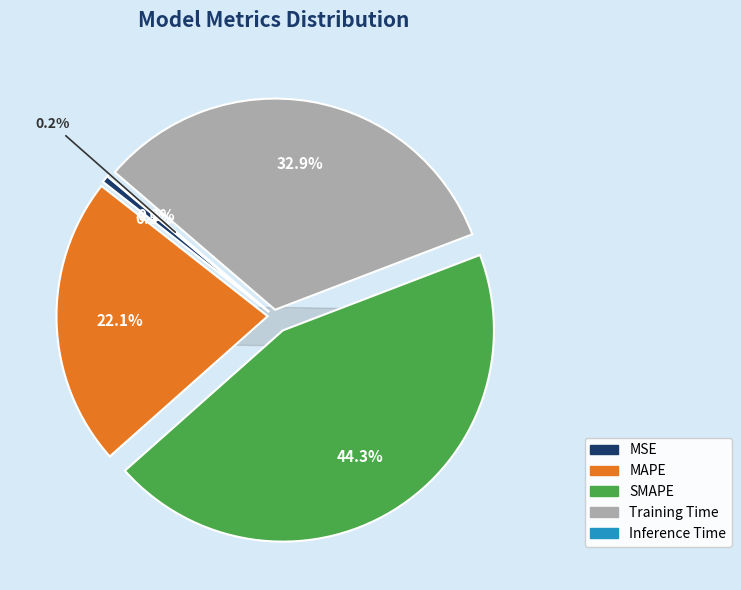

What is the ratio of the value at MAPE to the value at Training Time?

0.7